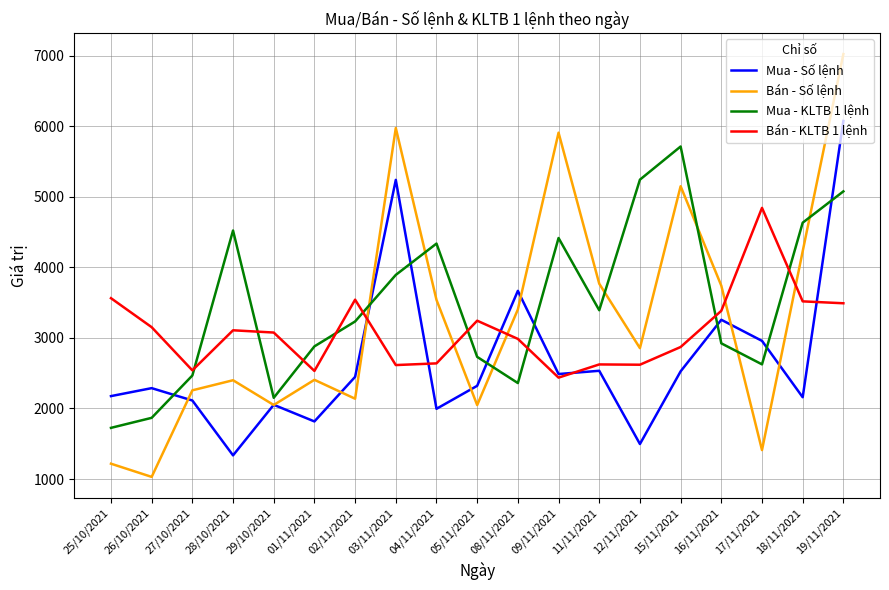

What is the sum of all Bán - Số lệnh values?

62545